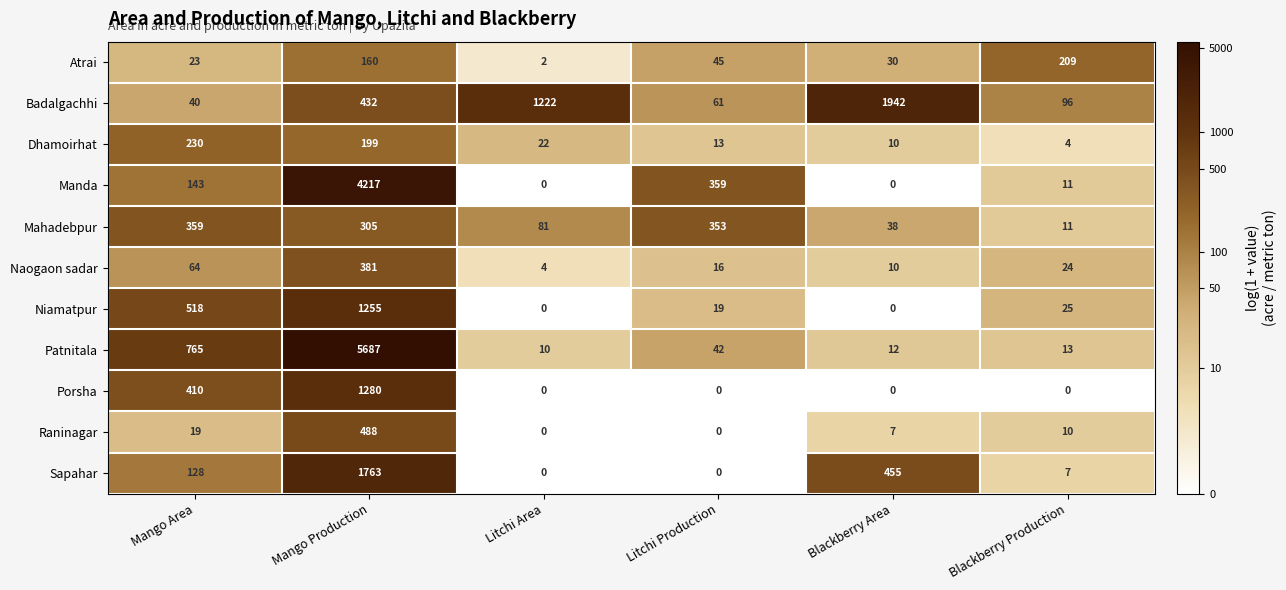

Which series has the largest total across all categories?

Patnitala